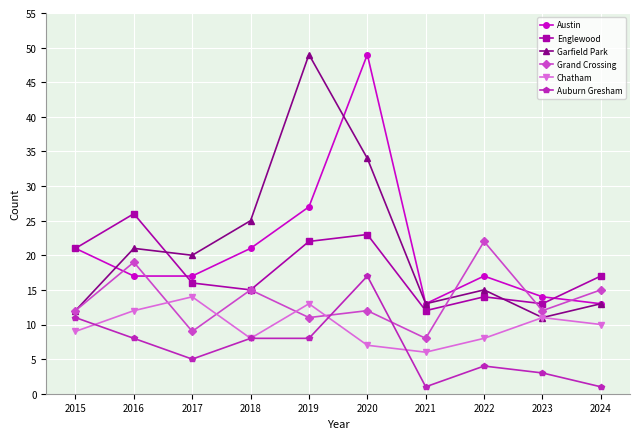

What is the difference between the second highest and minimum values in the Auburn Gresham series?

10